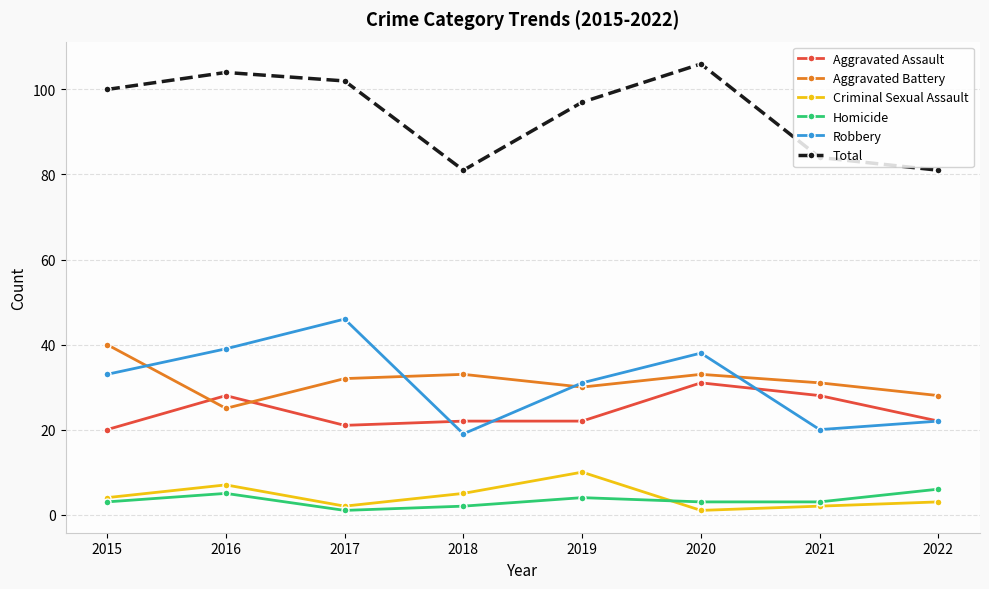

What are all the series names shown in the legend?

Aggravated Assault, Aggravated Battery, Criminal Sexual Assault, Homicide, Robbery, Total